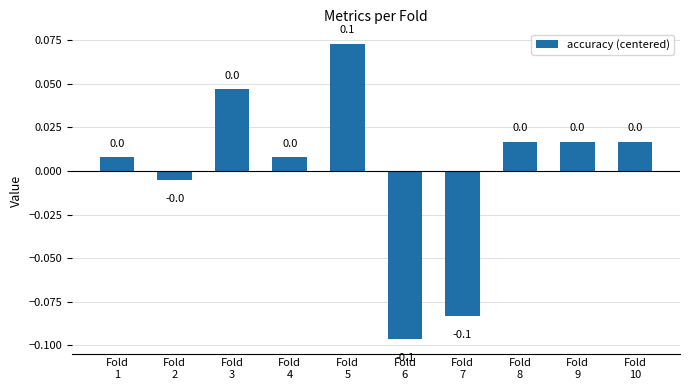

What is the value of the 5th bar from the left?

0.1